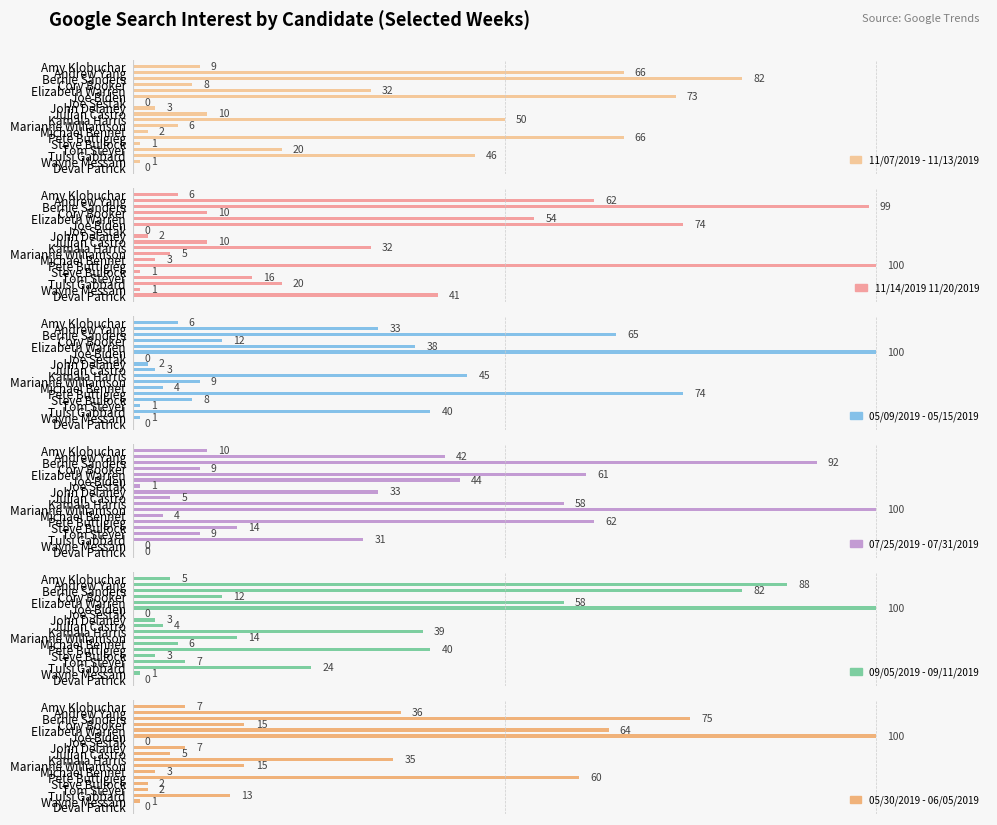

Rank the series by their maximum value, from lowest to highest.

11/07/2019 - 11/13/2019, 11/14/2019 11/20/2019, 05/09/2019 - 05/15/2019, 07/25/2019 - 07/31/2019, 09/05/2019 - 09/11/2019, 05/30/2019 - 06/05/2019